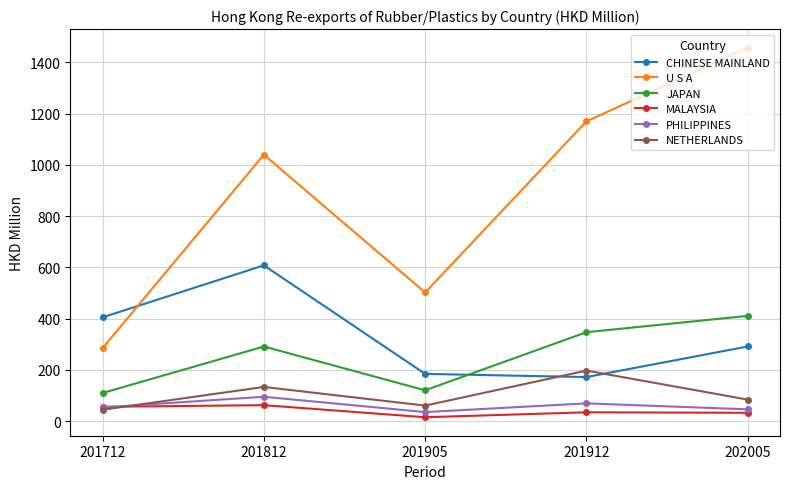

At which category does NETHERLANDS reach its first local valley?

201905